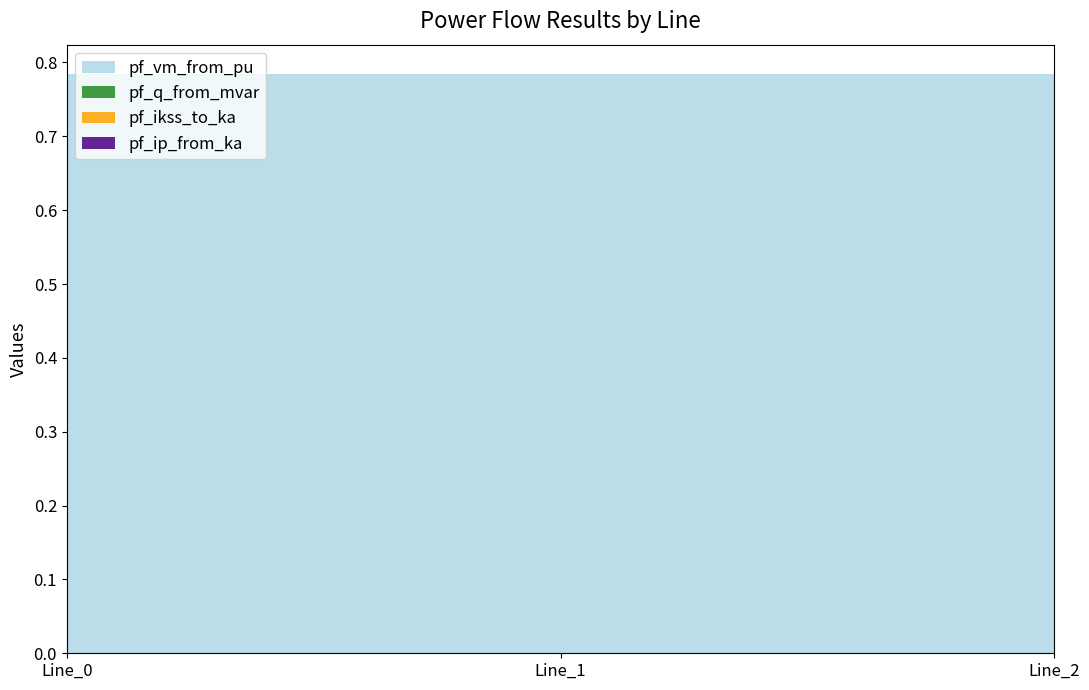

Reading left to right, transcribe all the data shown in this chart.

pf_vm_from_pu: 0.8	0.8	0.8
pf_q_from_mvar: 0.0	0.0	0.0
pf_ikss_to_ka: 0.0	0.0	0.0
pf_ip_from_ka: 0.0	0.0	0.0